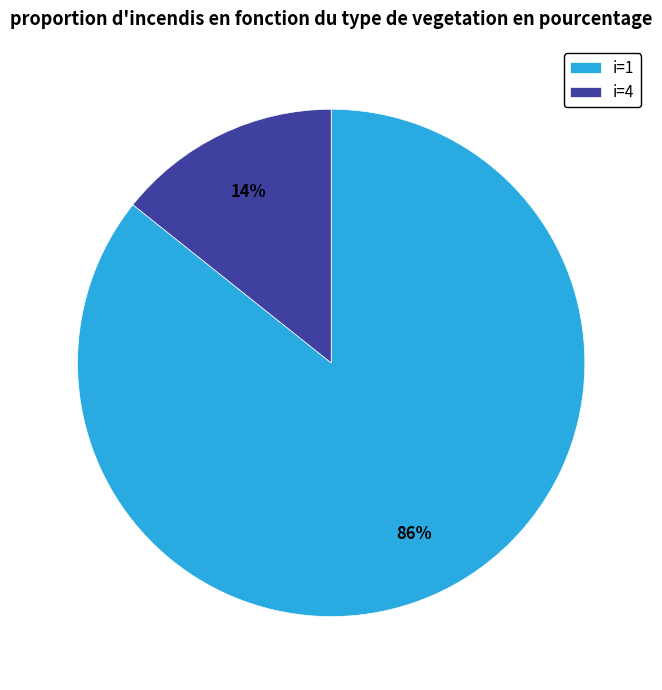

True or false: i=1 accounts for 74% of the total.

False